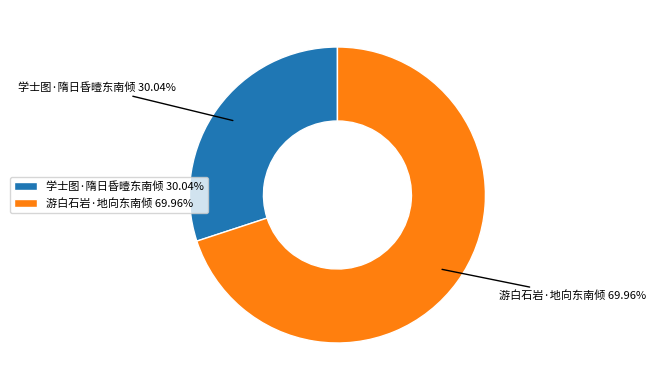

To the nearest percent, what is the average slice percentage?

50%